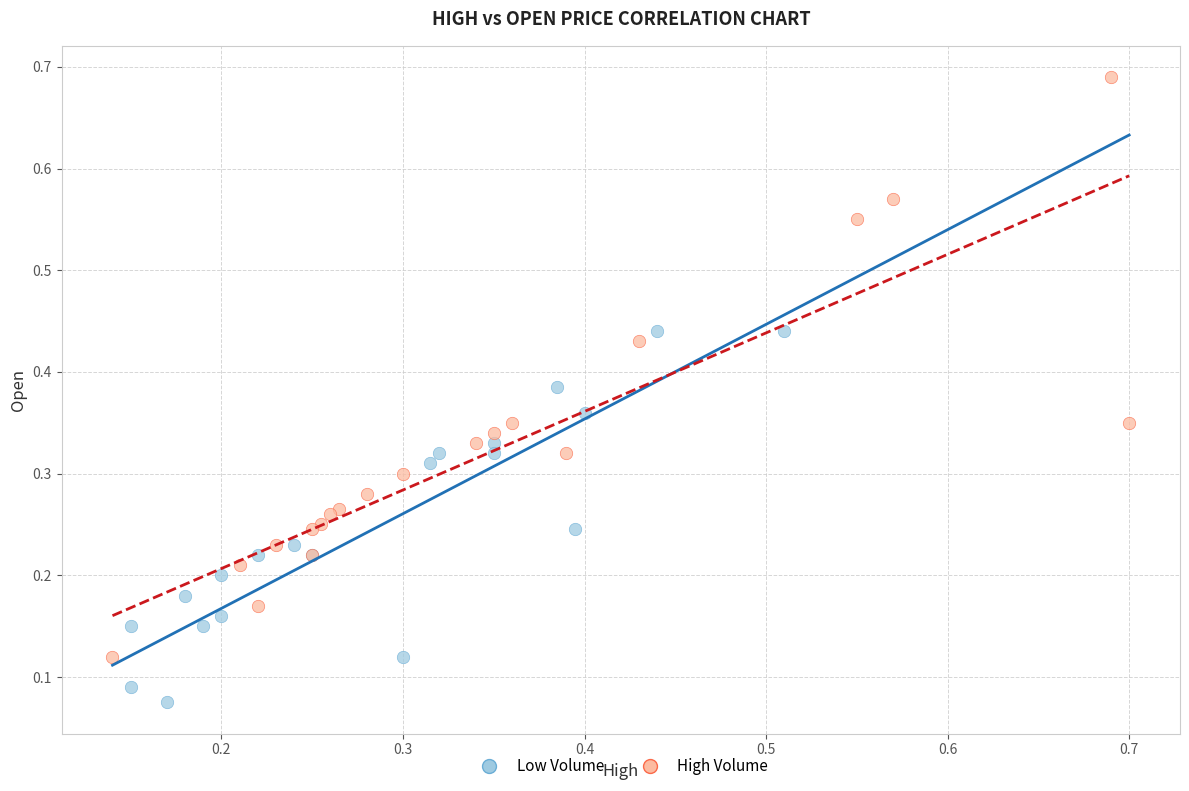

Which series contains the highest Y value?

High Volume